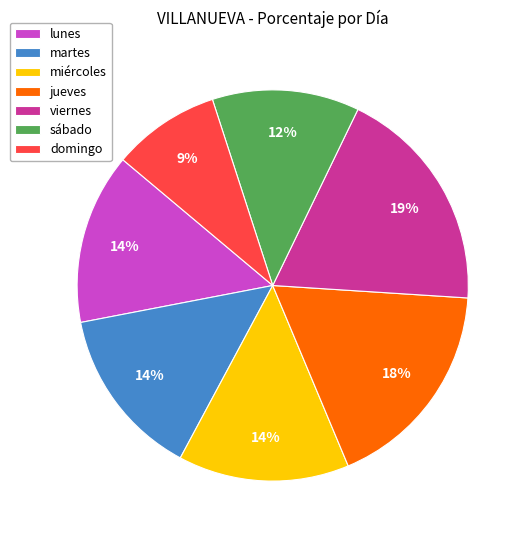

Which slice is the largest?

viernes